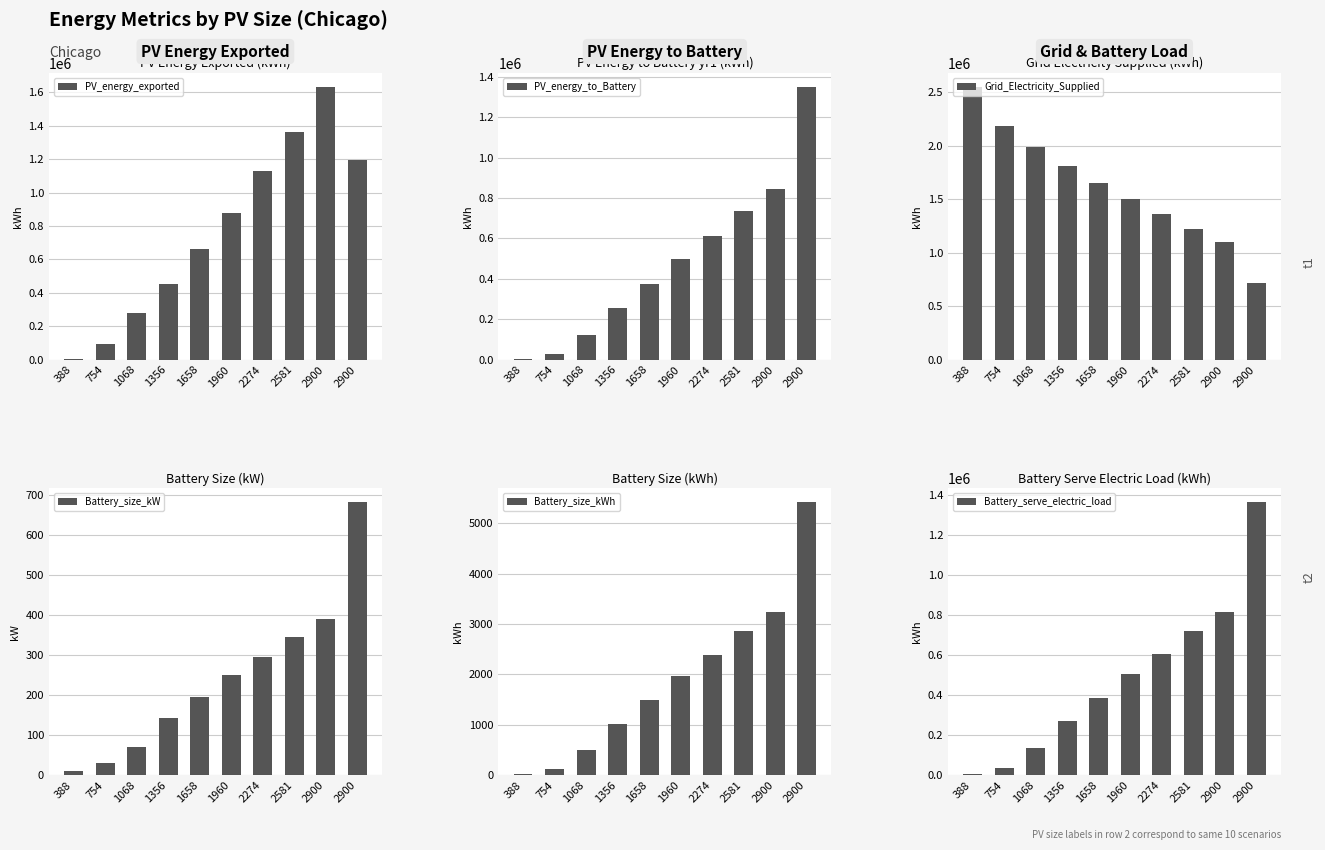

How many bars are there in total?

60